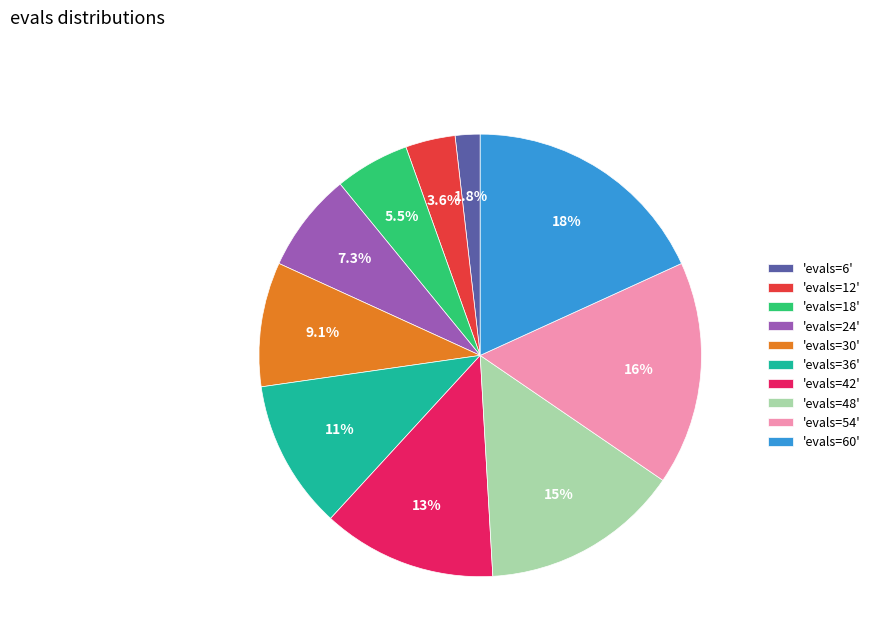

Does any single category account for the majority?

No